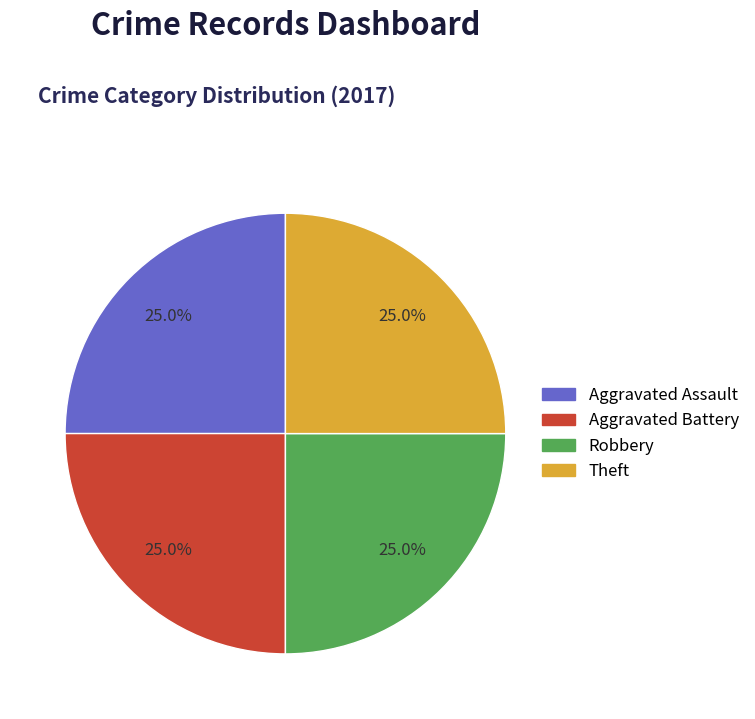

Does any single category account for the majority?

No